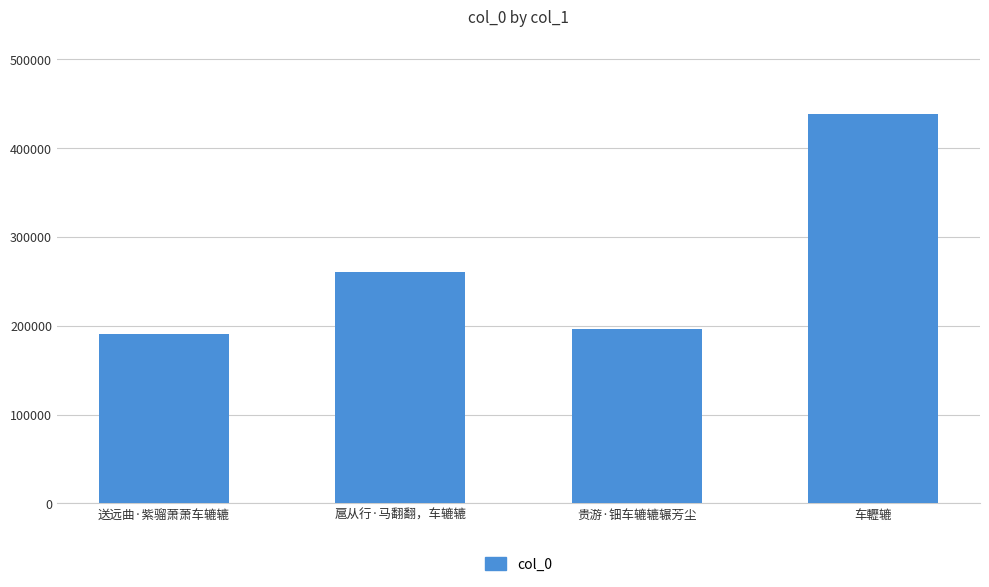

Does the chart contain stacked bars?

No